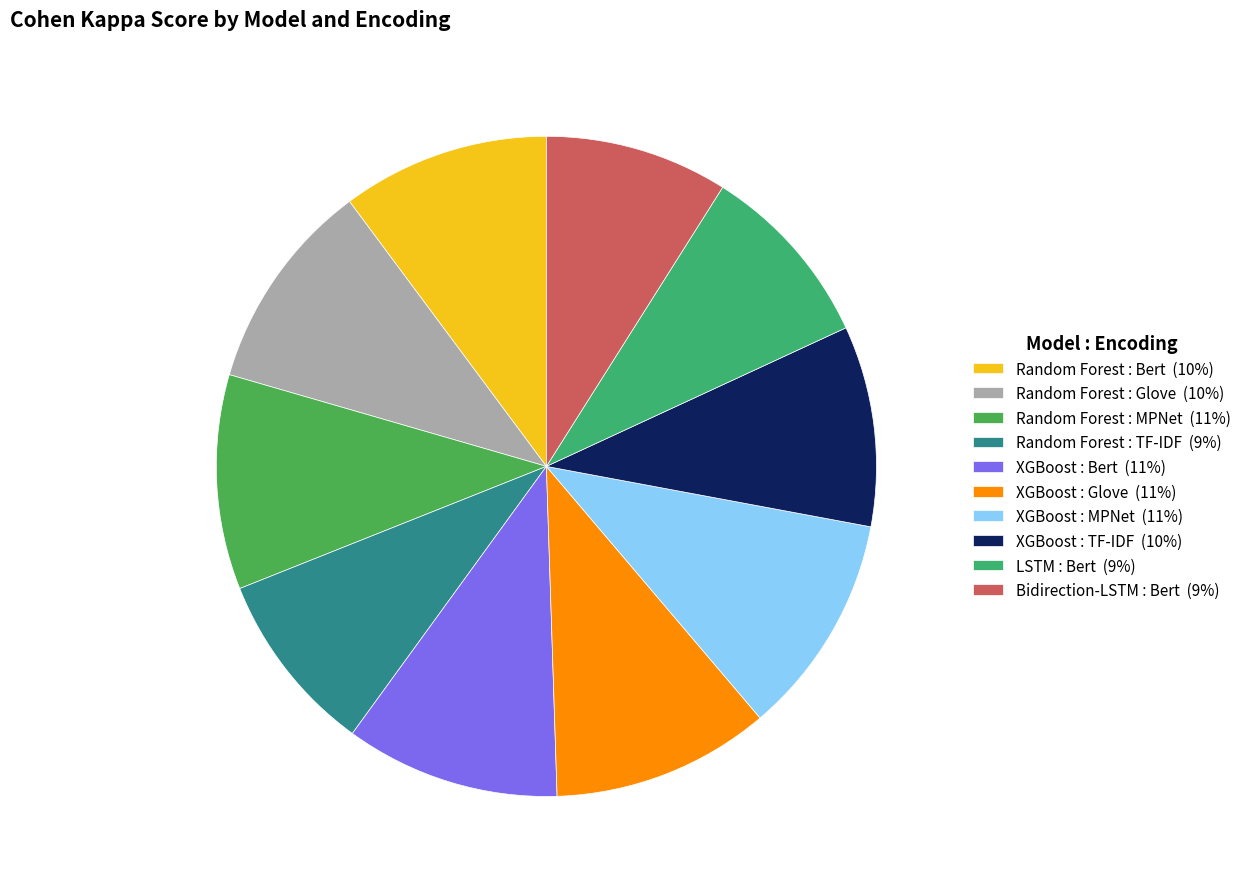

Is there a majority slice in this chart?

No